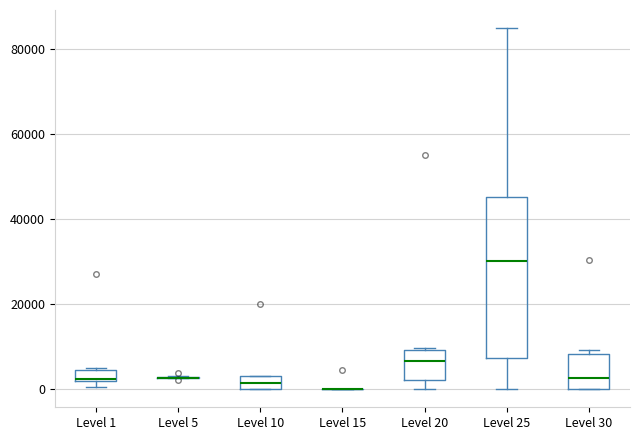

Comparing the boxes themselves (not the whiskers), which one is the tallest?

Level 25